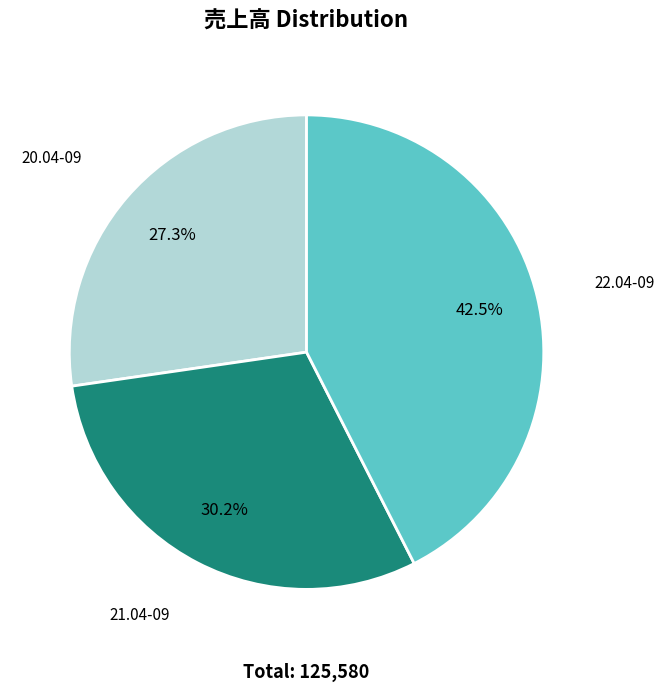

Does any single category account for the majority?

No